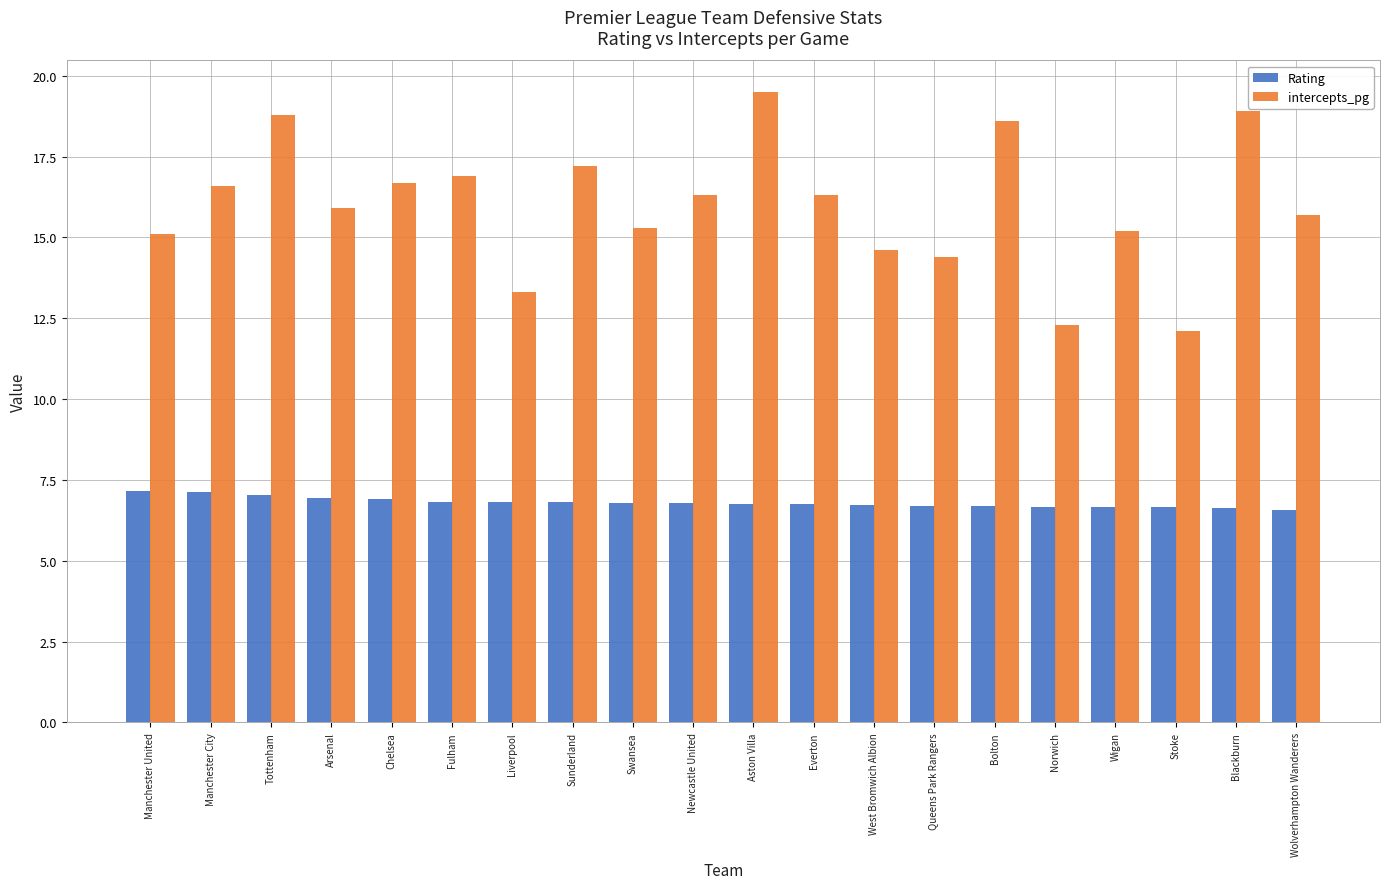

Which series changed the most between Everton and Bolton?

intercepts_pg